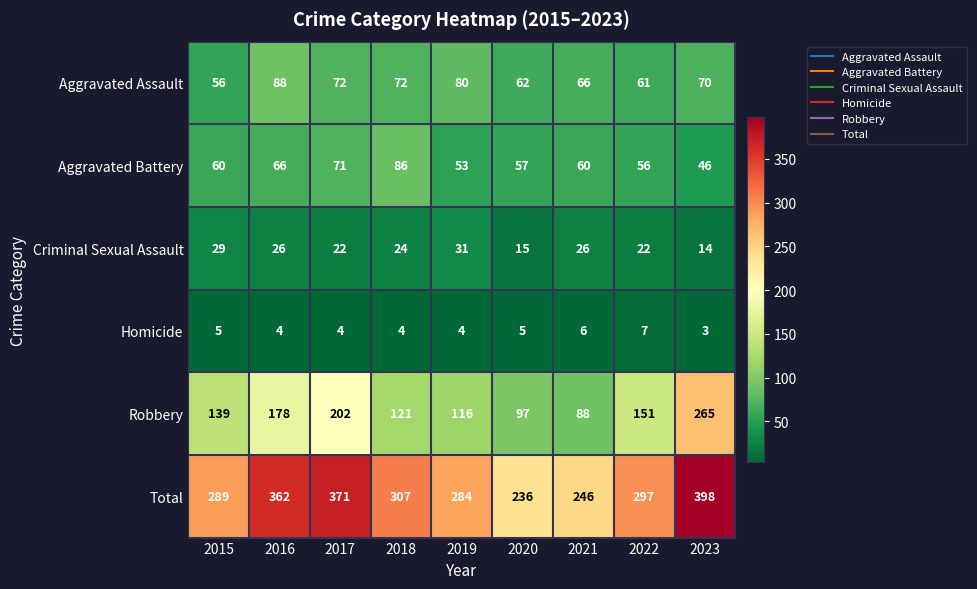

What is the difference between the second highest and second lowest values in the Aggravated Battery series?

18